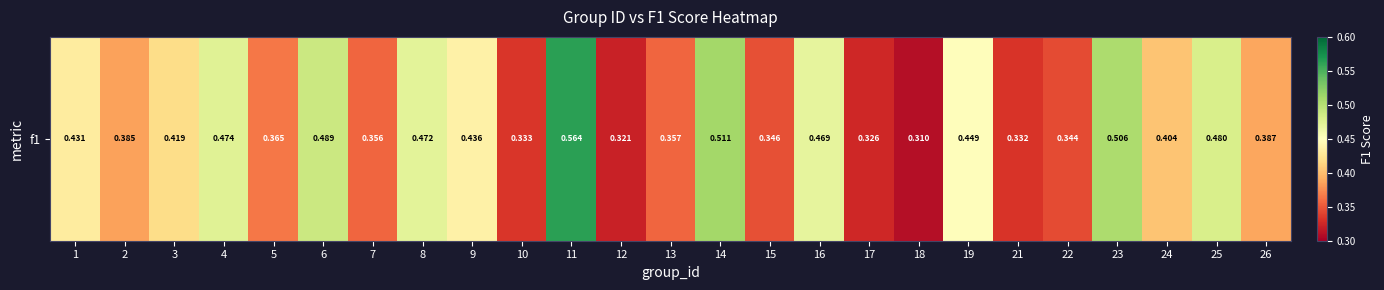

What is the maximum value shown in the chart?

0.6